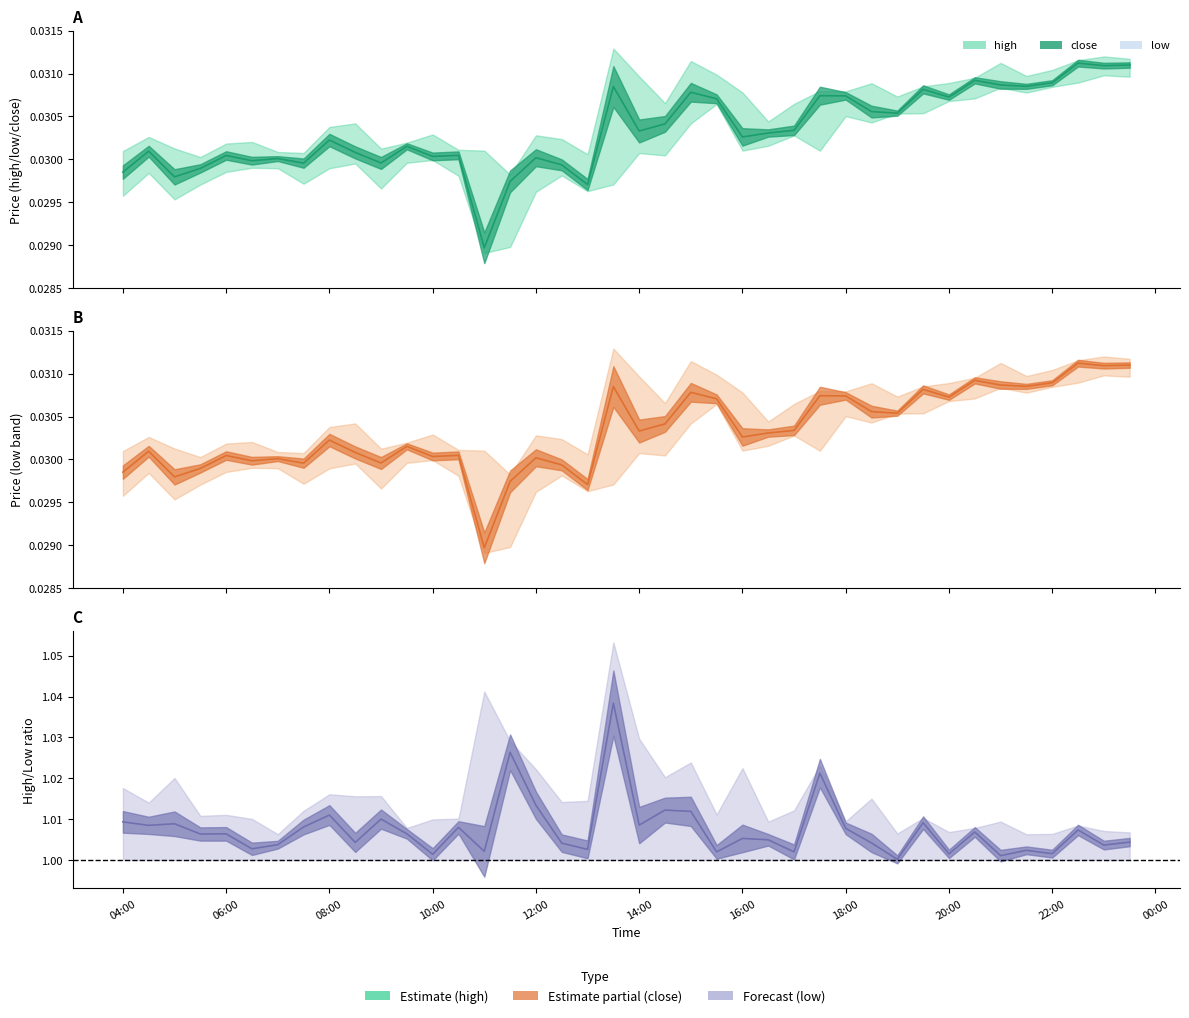

The value at 08:00 is 0.2. True or false?

False